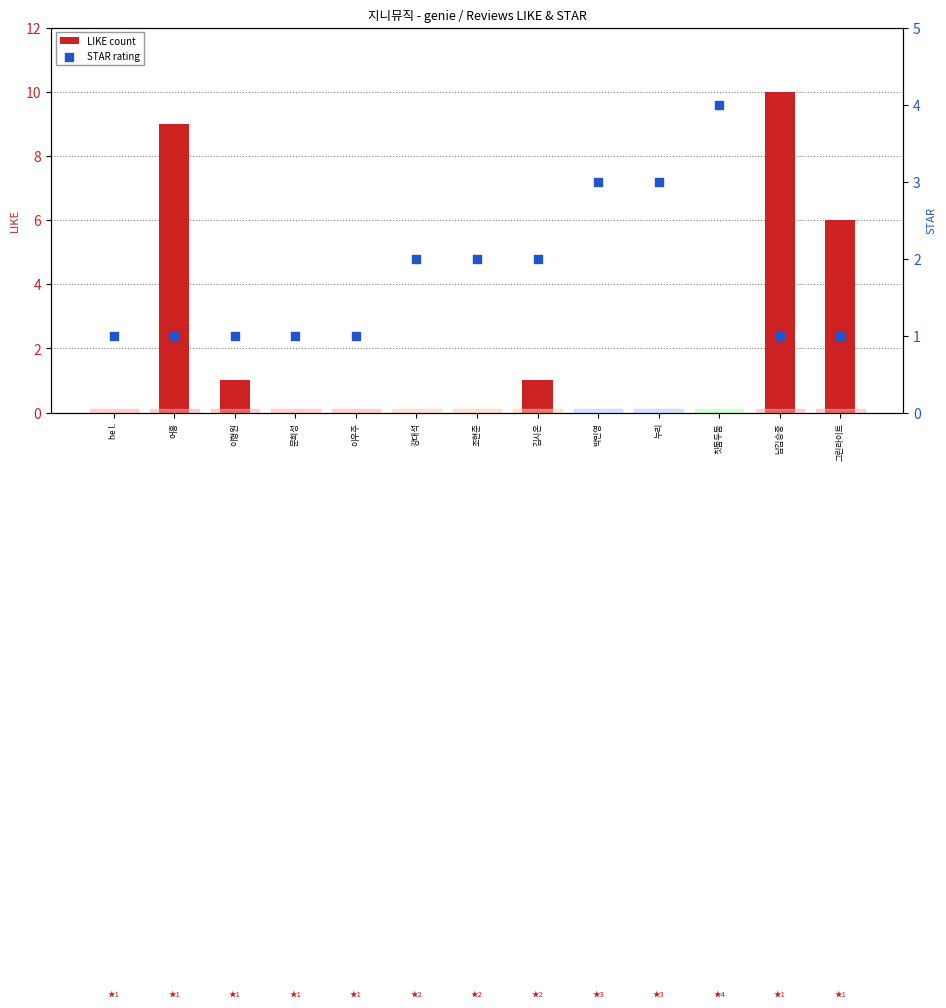

Which series has the largest Y range (max minus min)?

LIKE count